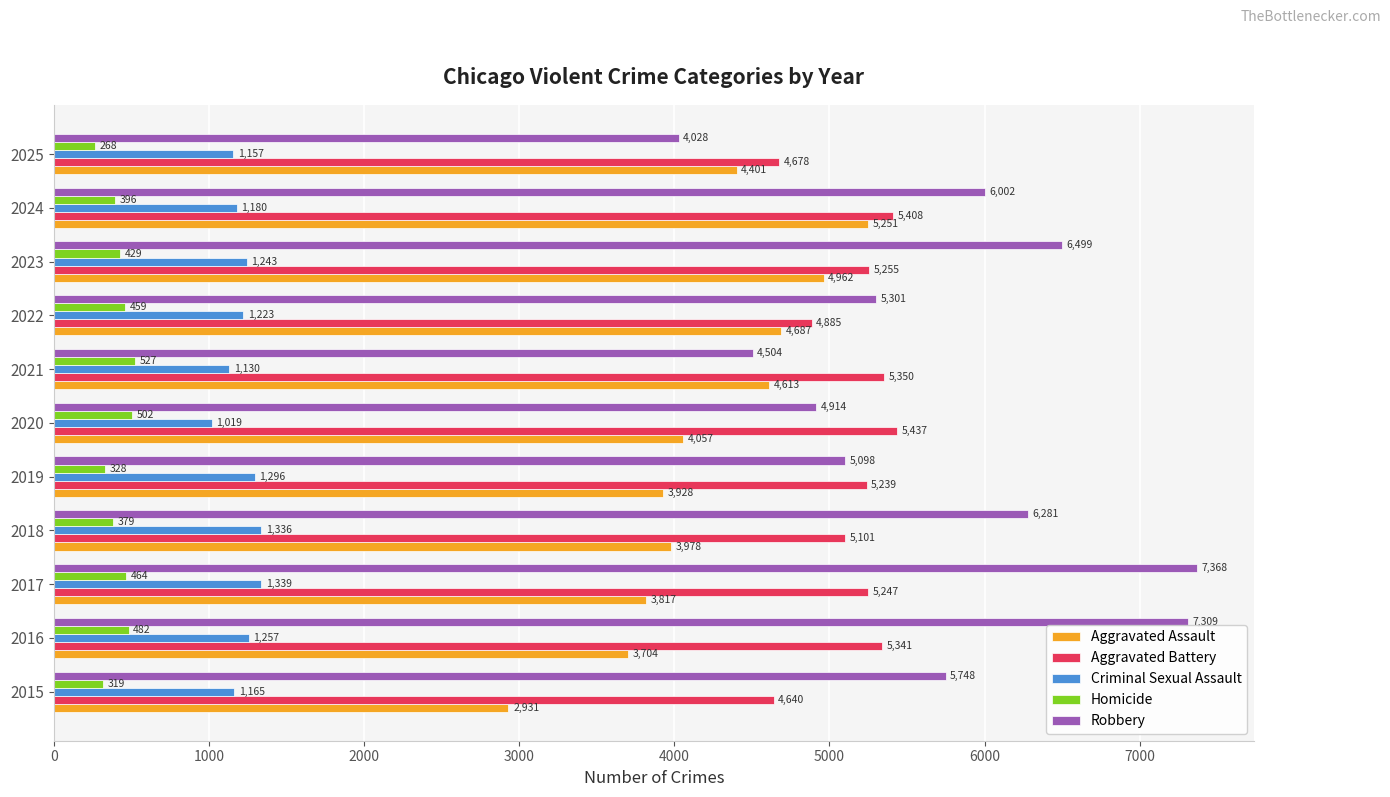

List the labels in order of Homicide value, smallest first.

2025, 2015, 2019, 2018, 2024, 2023, 2022, 2017, 2016, 2020, 2021